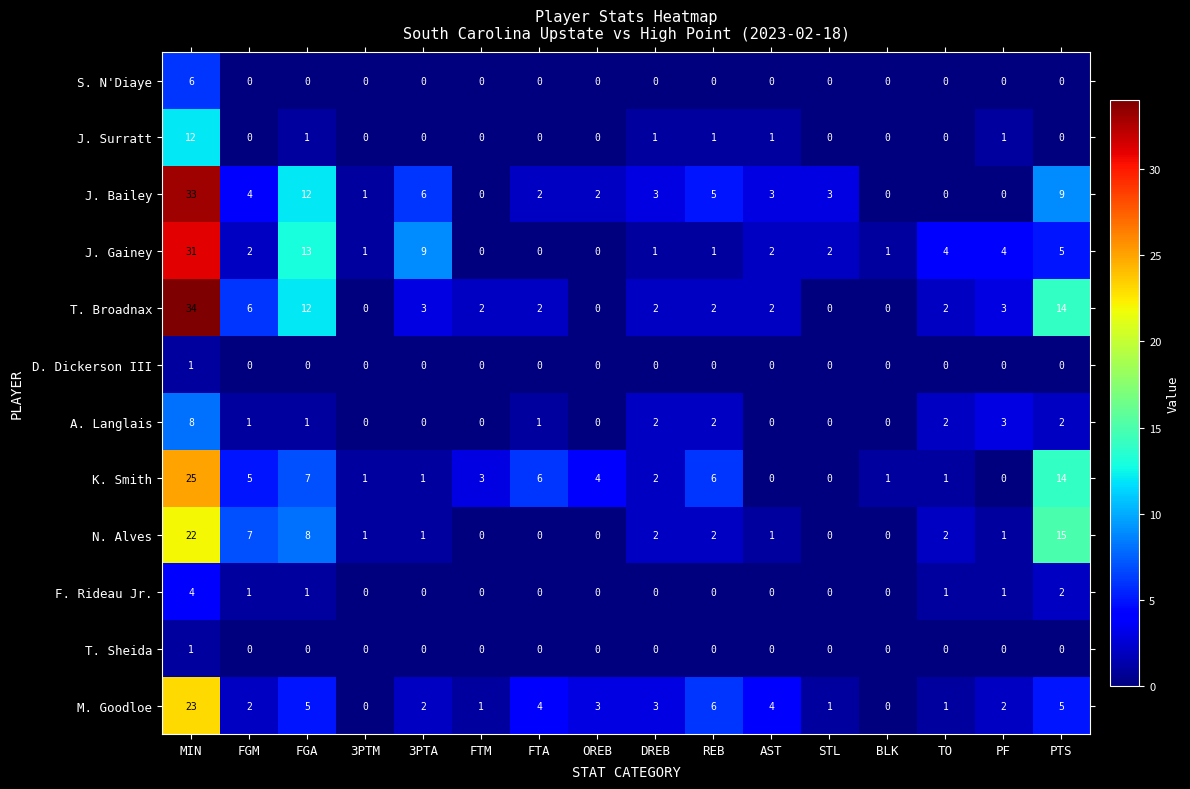

What is the average value of the J. Bailey series?

5